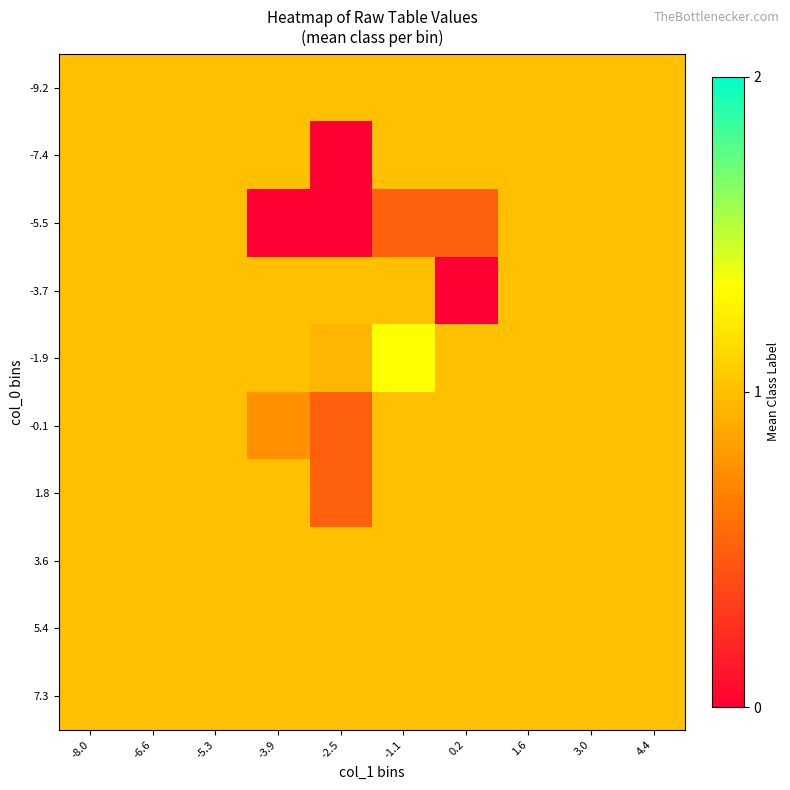

Which has a higher value, -5.3 or 0.2?

-5.3